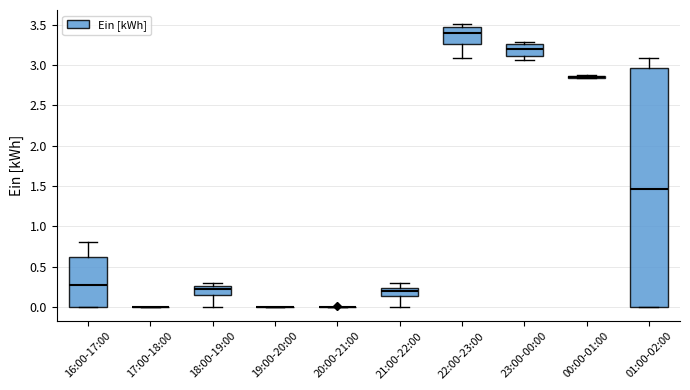

Reading left to right, transcribe this box plot: for each box, give where its median line is, the range the box spans, and where its two whiskers end, as read against the y-axis. The values are not printed on the chart, so give them approximately, as read against the axis.

16:00-17:00: median 0.30, box 0.00 to 0.60, whiskers 0.00 to 0.80
17:00-18:00: box collapsed to a line at 0.00, whiskers 0.00 to 0.00
18:00-19:00: median 0.20, box 0.15 to 0.25, whiskers 0.00 to 0.30
19:00-20:00: box collapsed to a line at 0.00, whiskers 0.00 to 0.00
20:00-21:00: box collapsed to a line at 0.00, whiskers 0.00 to 0.00
21:00-22:00: median 0.20, box 0.15 to 0.25, whiskers 0.00 to 0.30
22:00-23:00: median 3.40, box 3.25 to 3.50, whiskers 3.10 to 3.50 (just above the box's upper edge)
23:00-00:00: median 3.20, box 3.10 to 3.25, whiskers 3.05 to 3.30
00:00-01:00: box collapsed to a line at 2.85, whiskers 2.85 to 2.85
01:00-02:00: median 1.45, box 0.00 to 2.95, whiskers 0.00 to 3.10